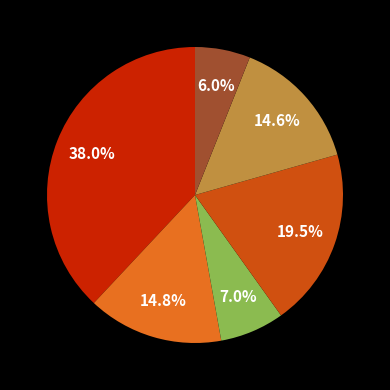

To the nearest percent, what is the average slice percentage?

17%